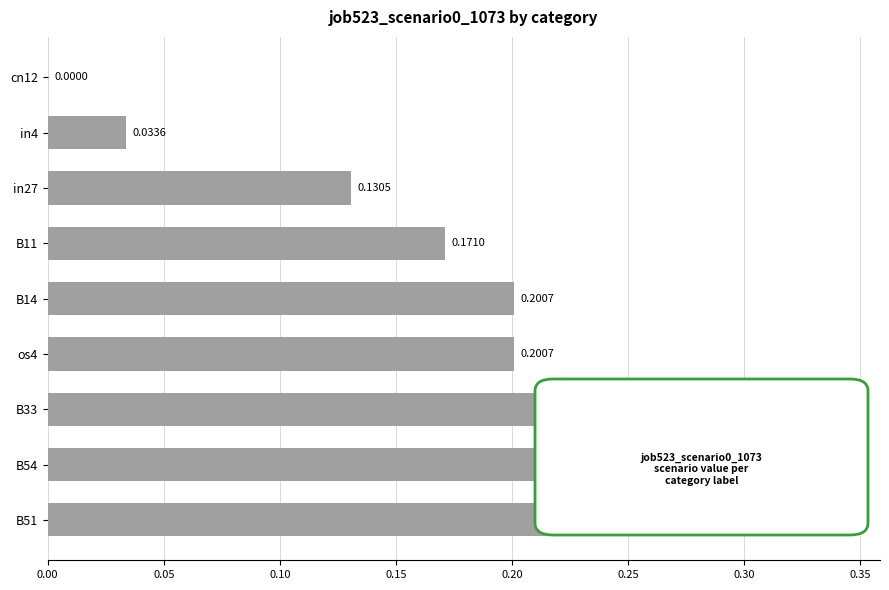

Count the values in the range 0 to 1.

9